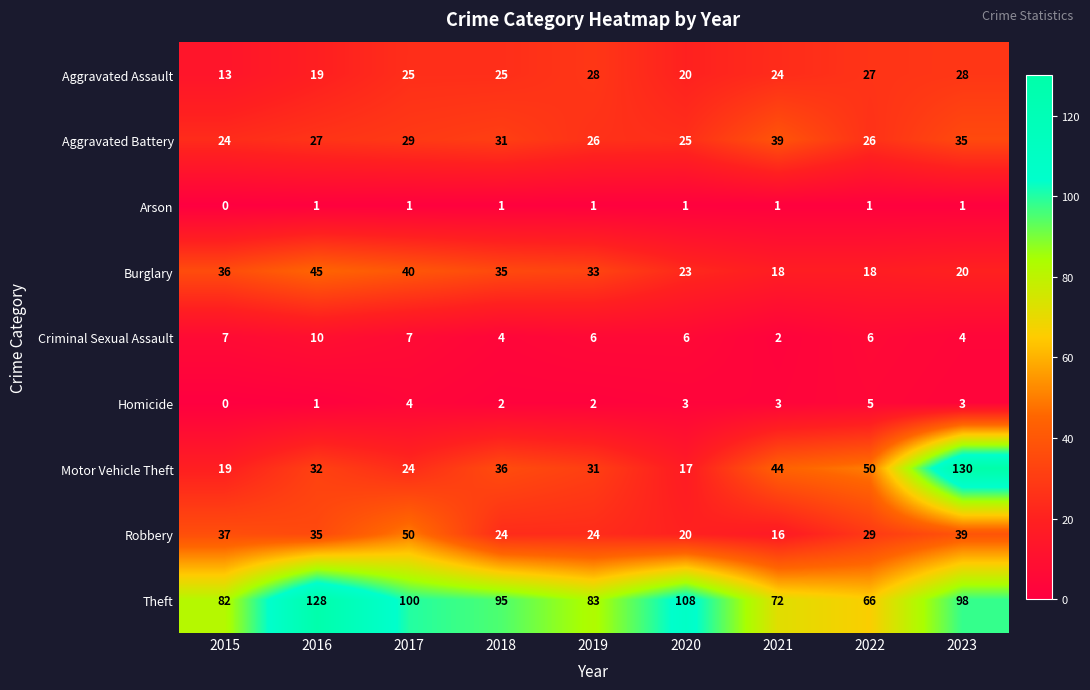

Rank the series by their maximum value, from highest to lowest.

Motor Vehicle Theft, Theft, Robbery, Burglary, Aggravated Battery, Aggravated Assault, Criminal Sexual Assault, Homicide, Arson